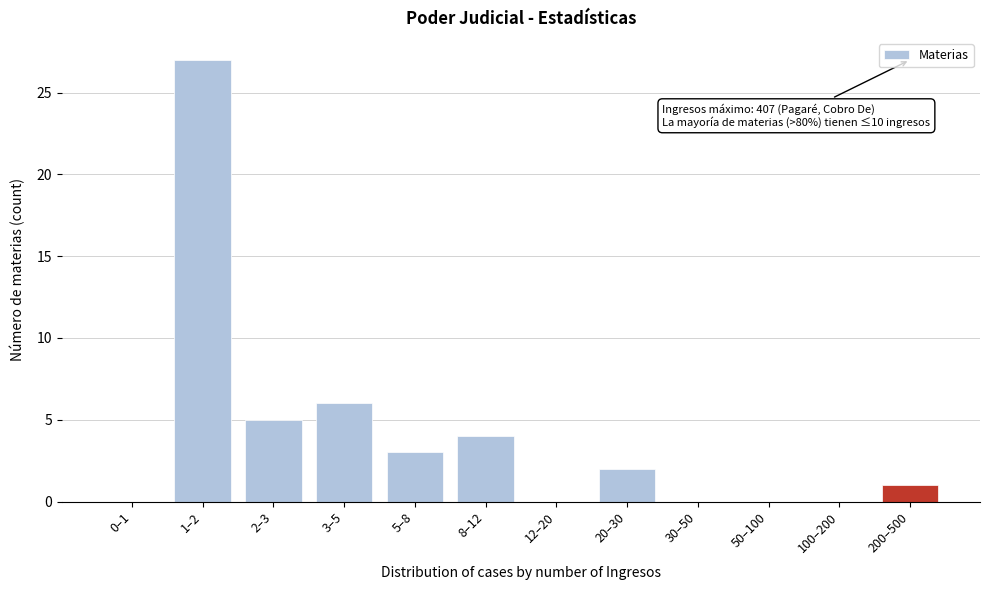

Reading left to right, list all the values displayed in this chart.

0–1=0	1–2=27	2–3=5	3–5=6	5–8=3	8–12=4	12–20=0	20–30=2	30–50=0	50–100=0	100–200=0	200–500=1